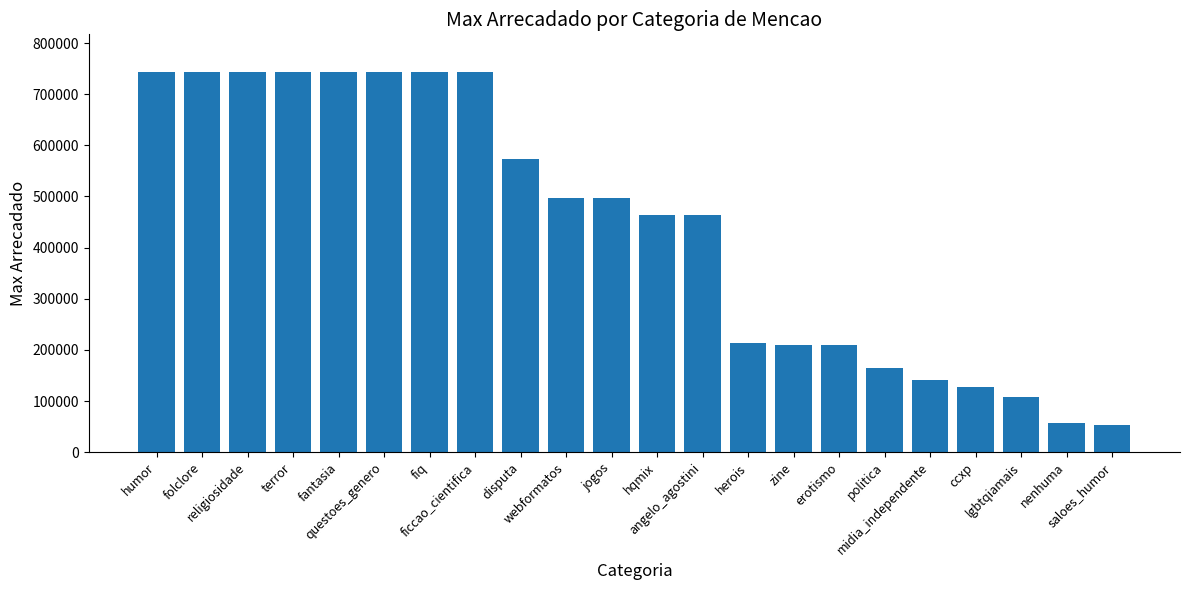

What is the difference between the values at webformatos and herois?

284699.5